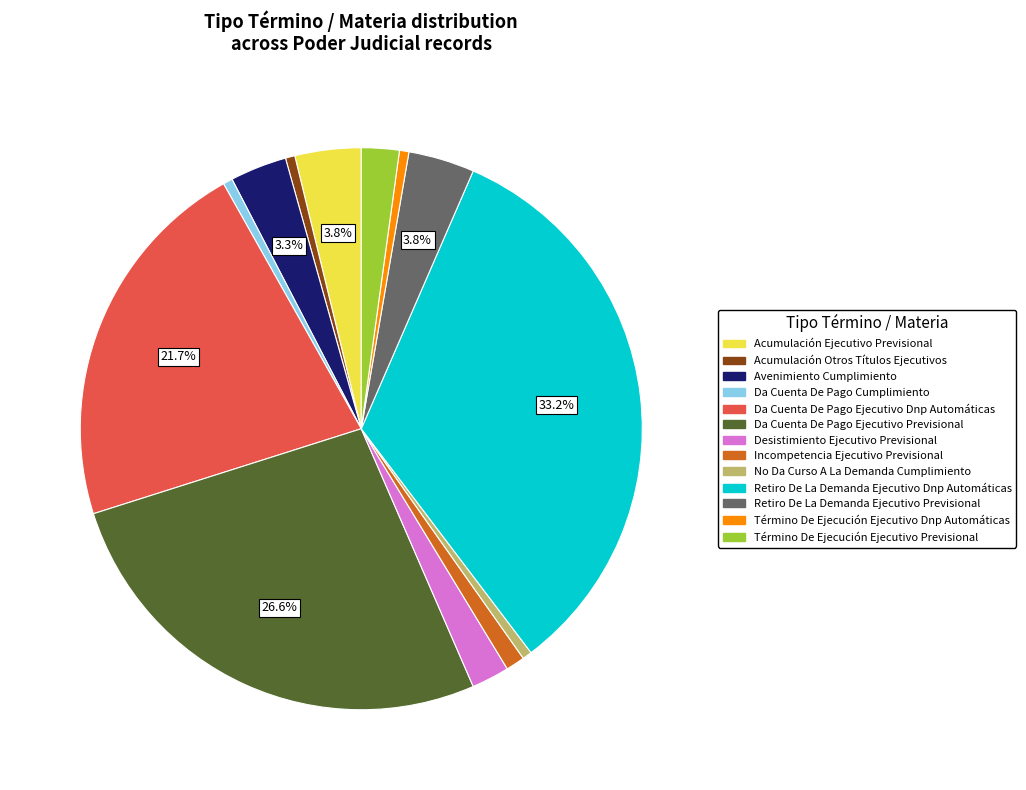

Is the sum of Da Cuenta De Pago Ejecutivo Dnp Automáticas and Término De Ejecución Ejecutivo Previsional greater than half?

No